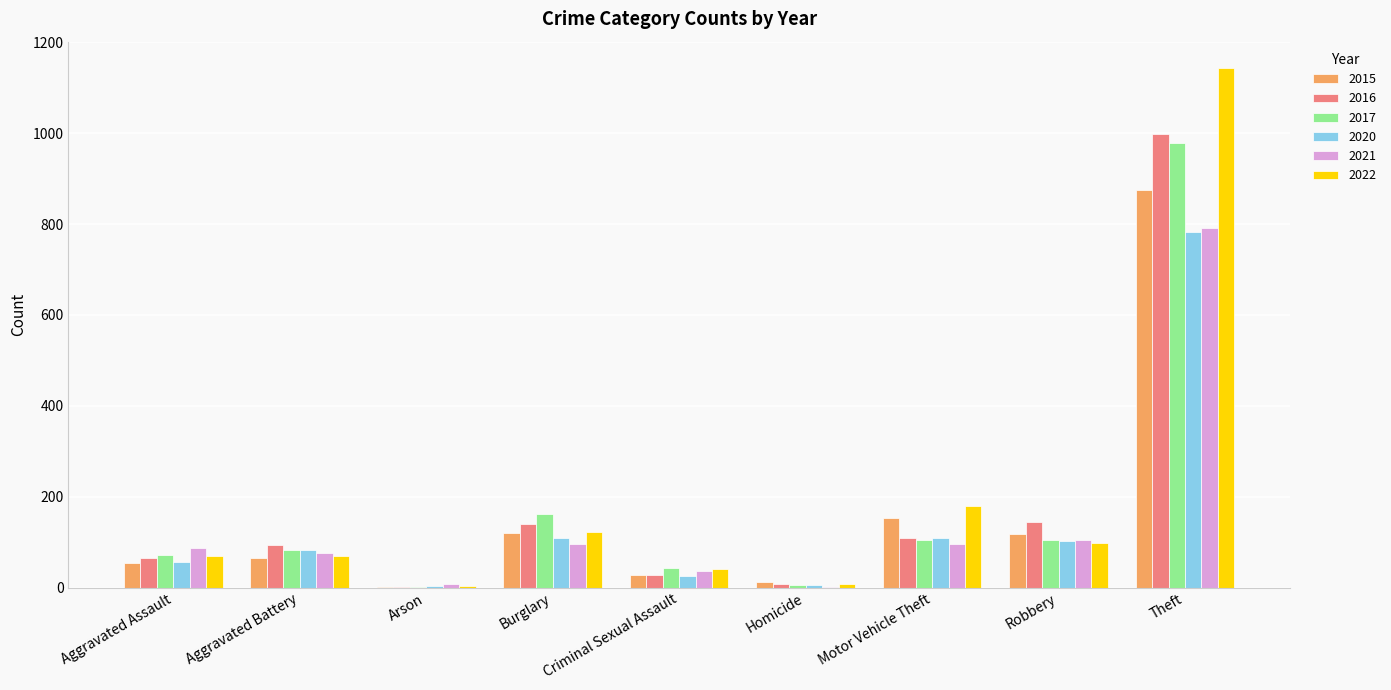

What is the maximum value shown in the chart?

1144